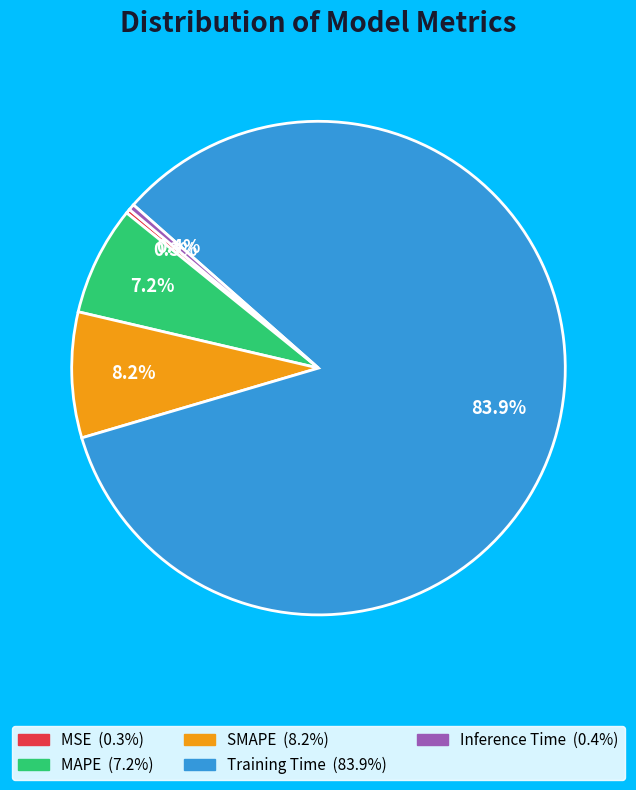

How much of the chart is everything except Training Time?

16.1%